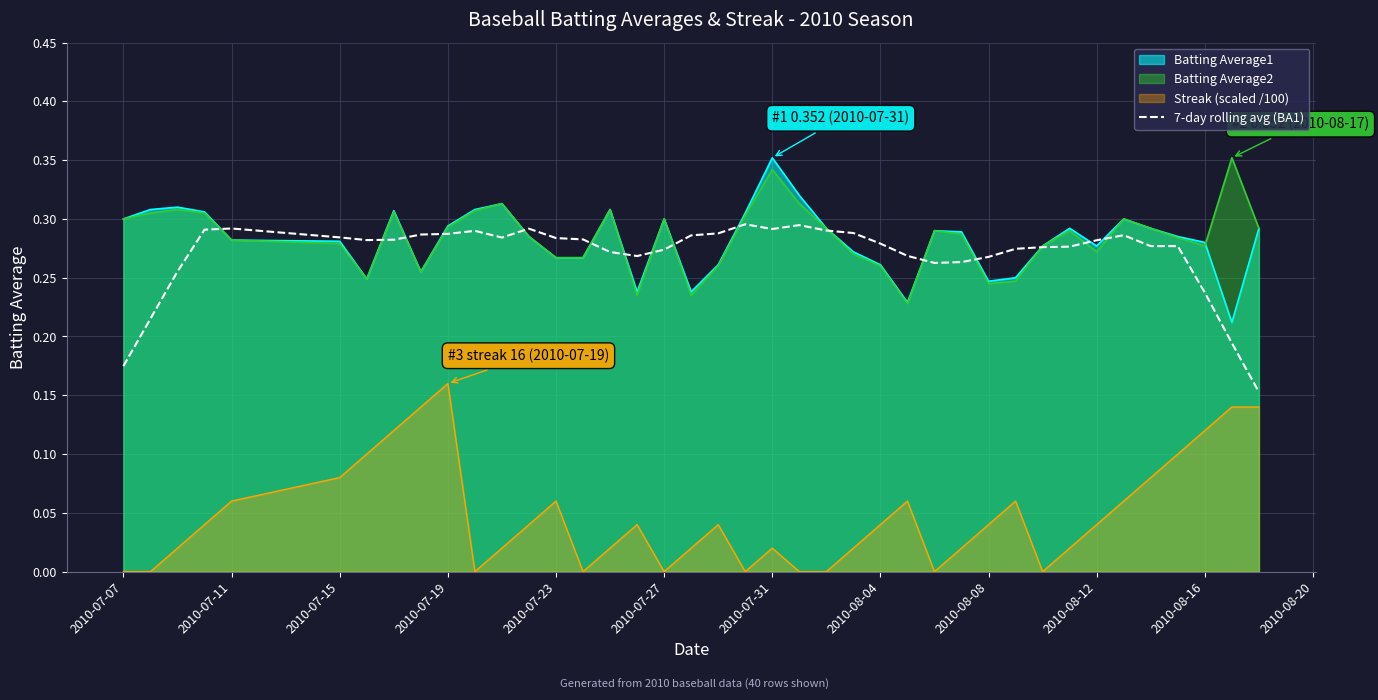

What is the sum of all values?

10.8